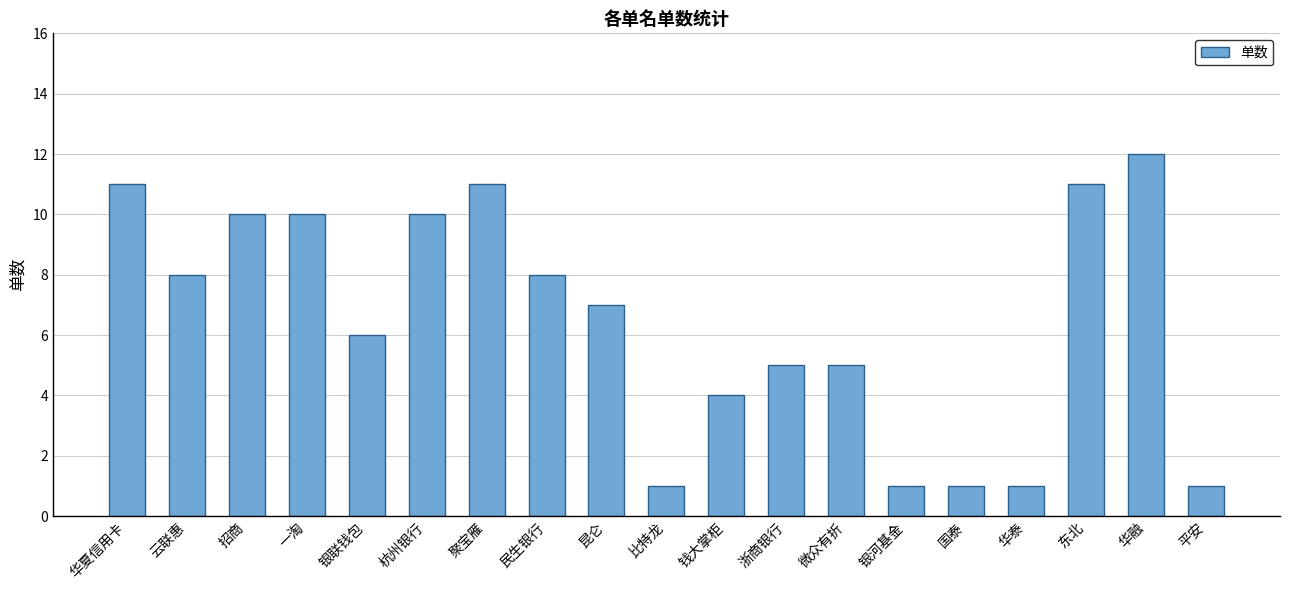

What is the label of the 13th bar from the right?

聚宝雁